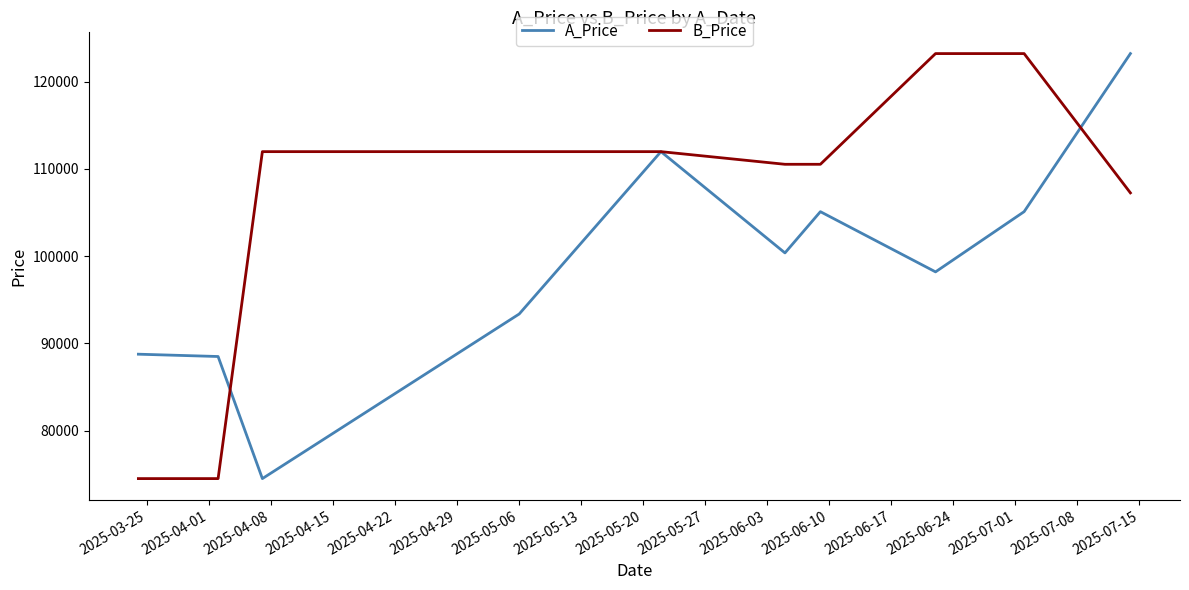

Which series has the largest total across all categories?

B_Price